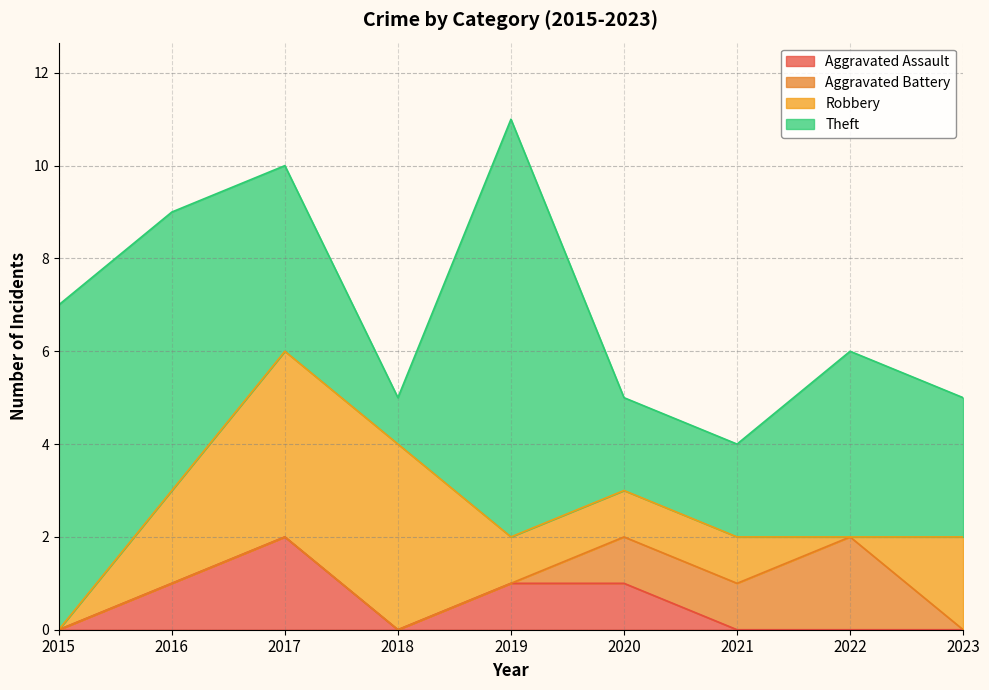

Which series has the largest total across all categories?

Theft